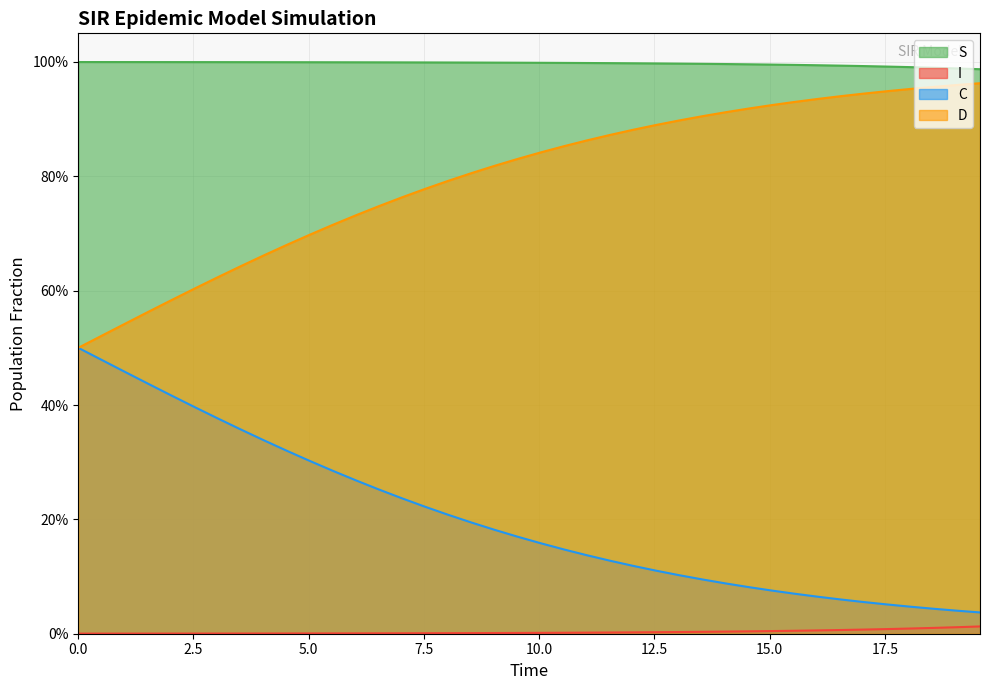

True or false: I has more than 1 points higher than both neighbors.

False